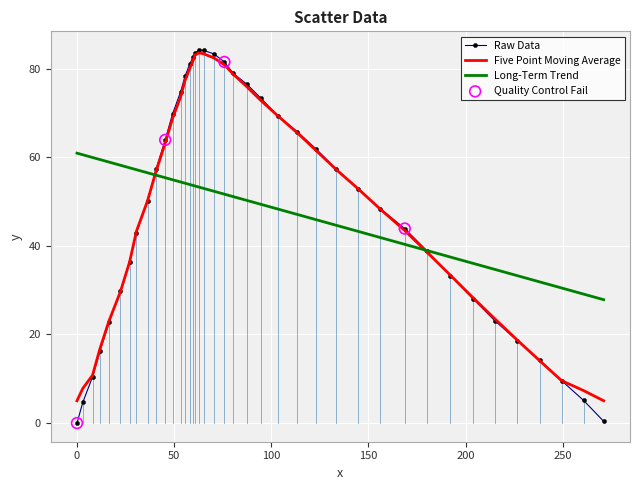

What is the greatest value displayed?

84.2